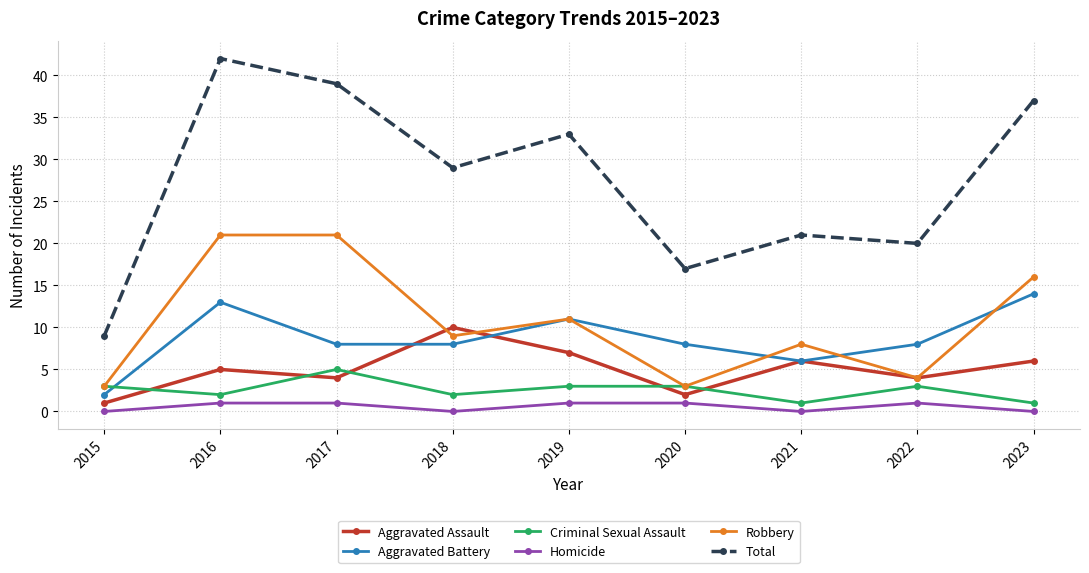

Which series has the widest spread of values?

Total